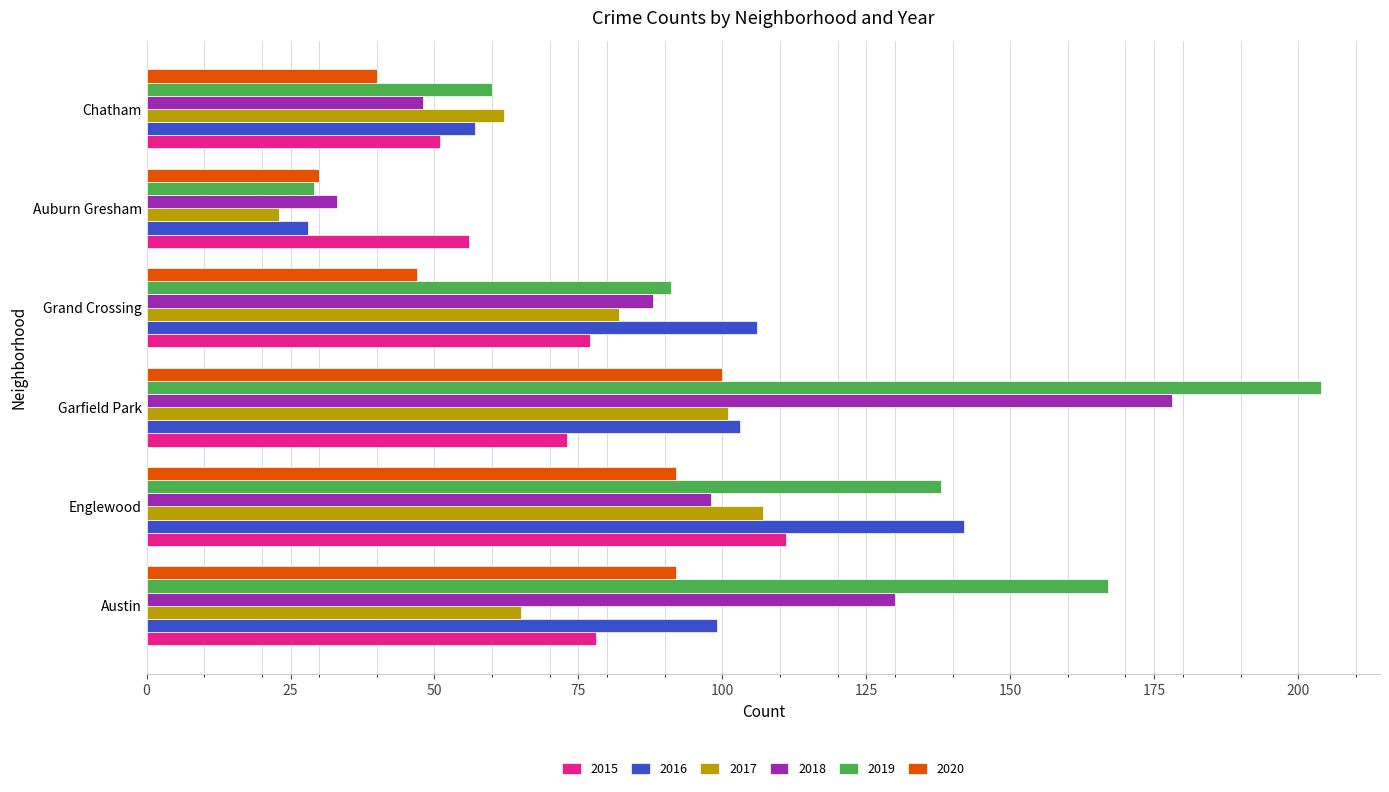

What are all the series names shown in the legend?

2015, 2016, 2017, 2018, 2019, 2020